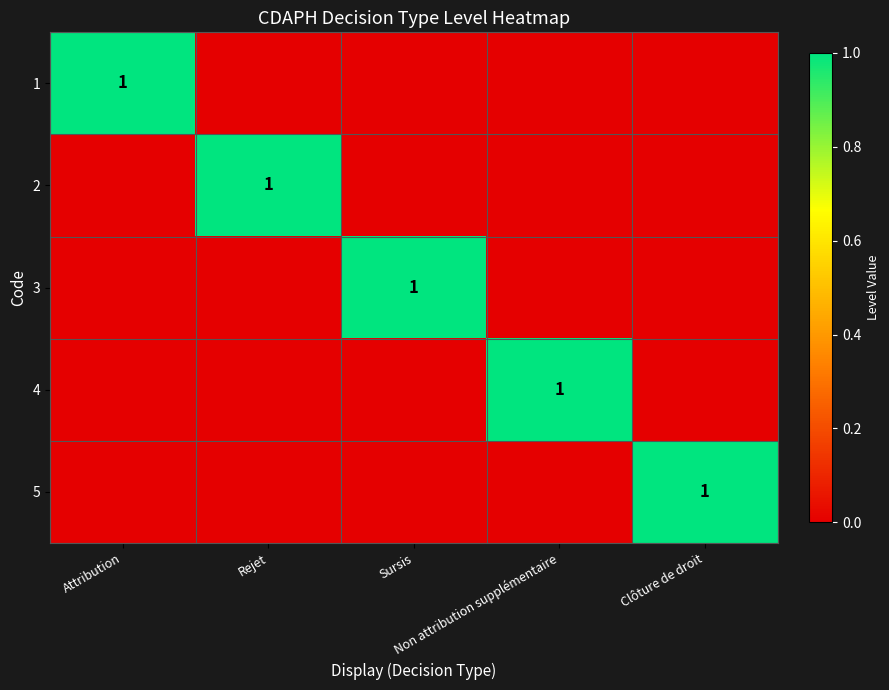

Which series has the largest total across all categories?

1